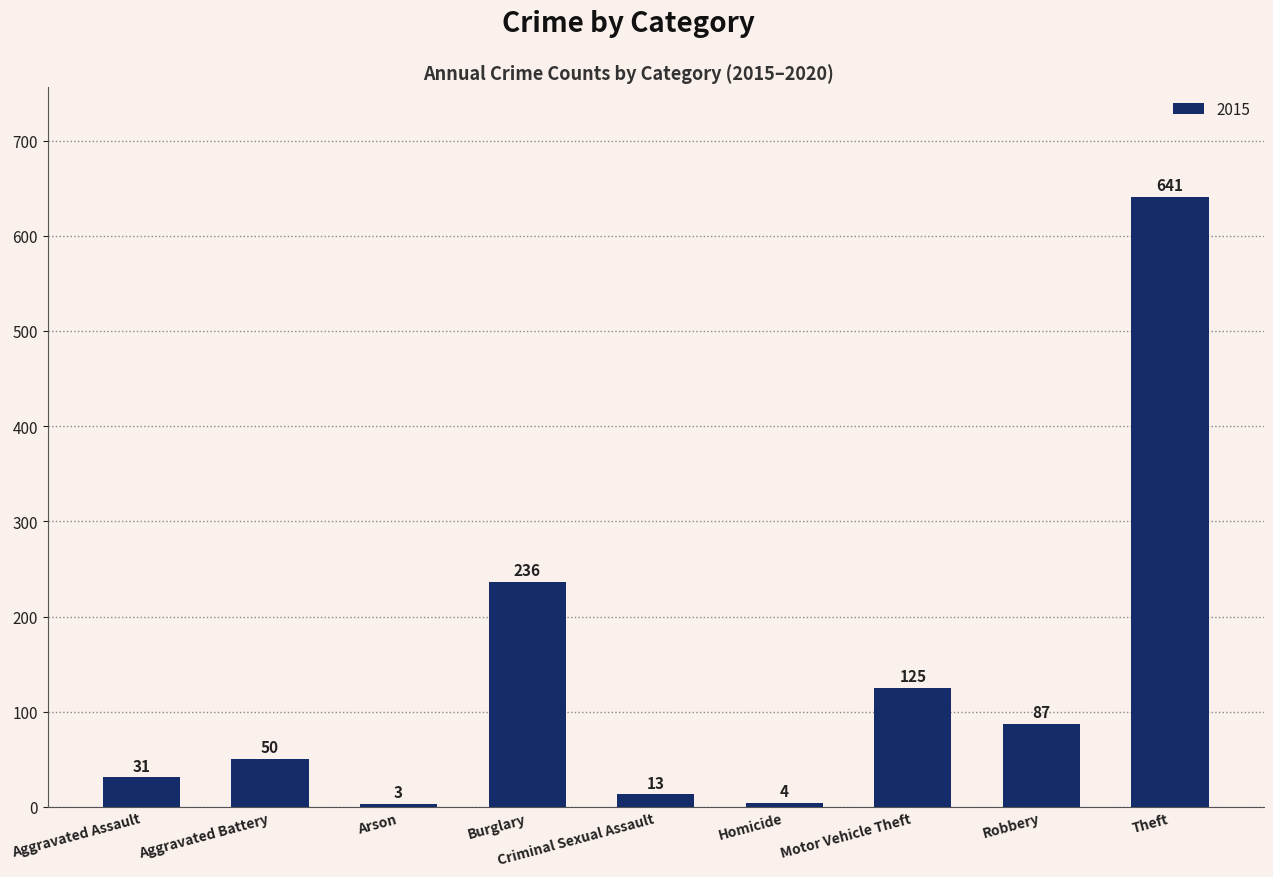

What is the label of the 4th bar from the left?

Burglary